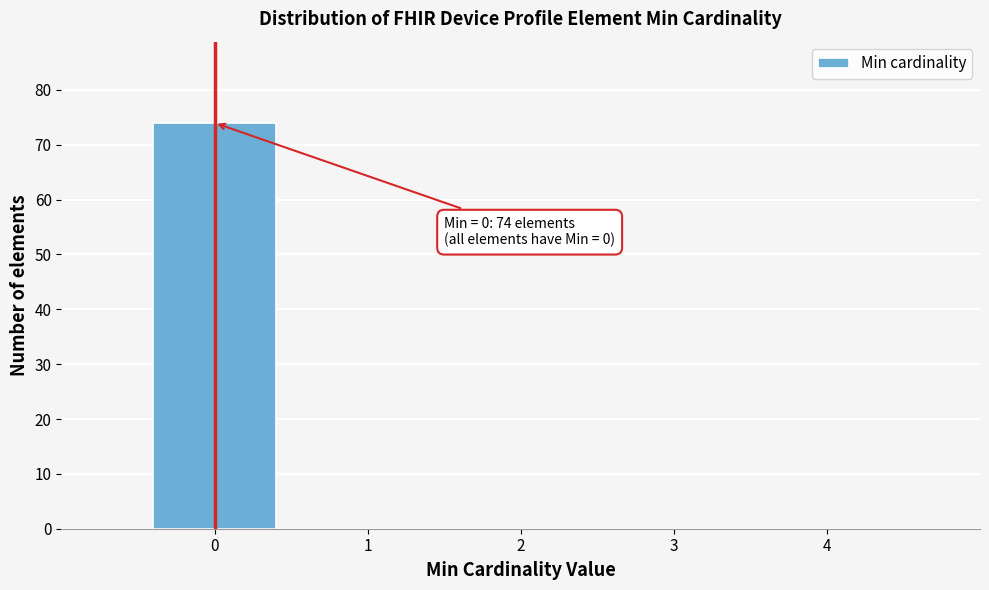

Reading left to right, list all the values displayed in this chart.

0=74	1=0	2=0	3=0	4=0